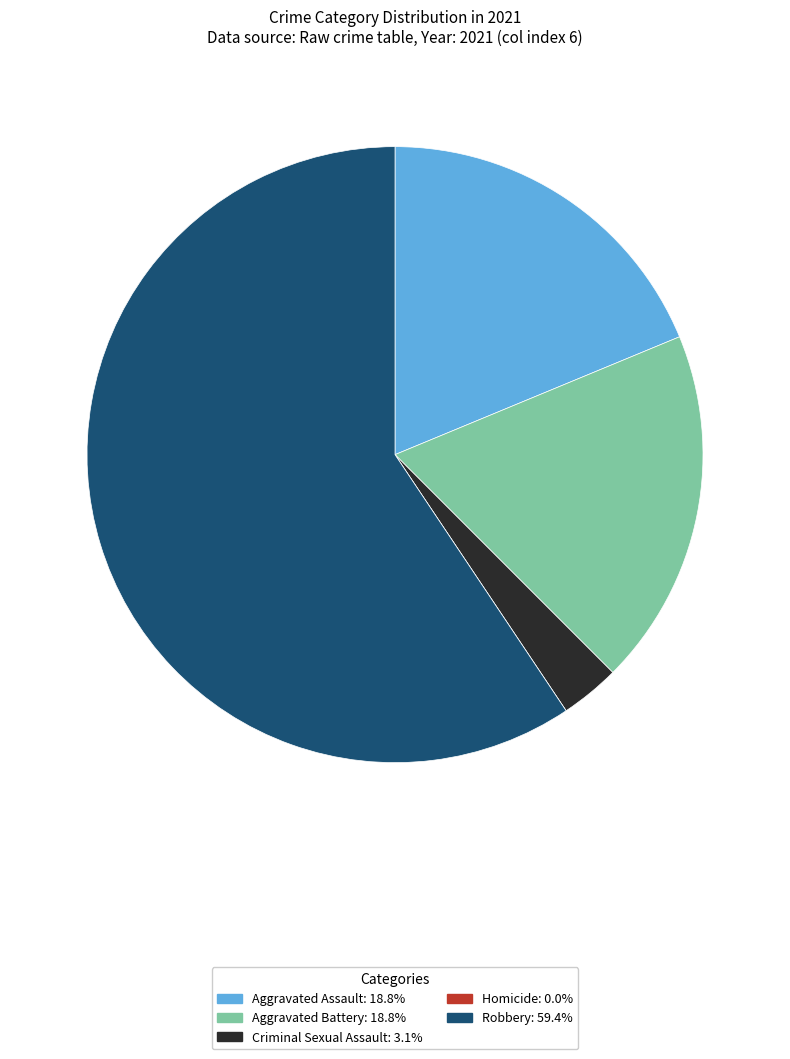

Which category accounts for the majority?

Robbery